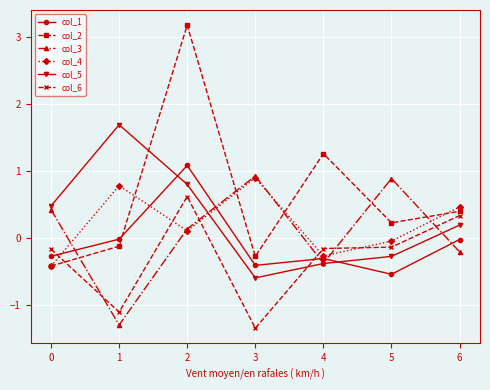

What value does the col_4 series have at 6?

0.5